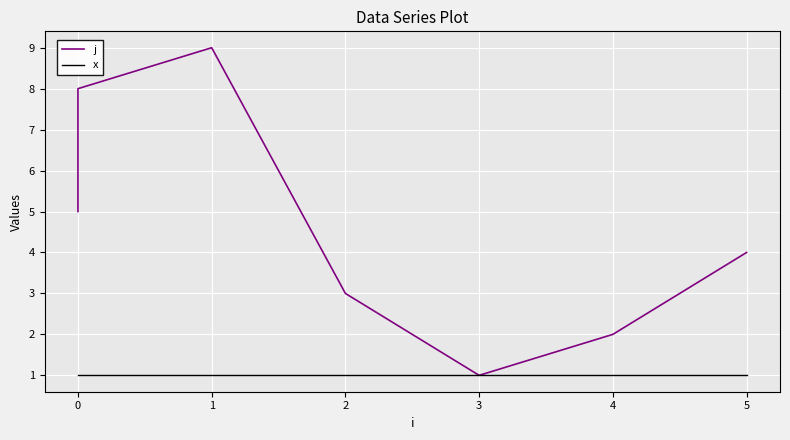

What is the greatest value displayed?

9